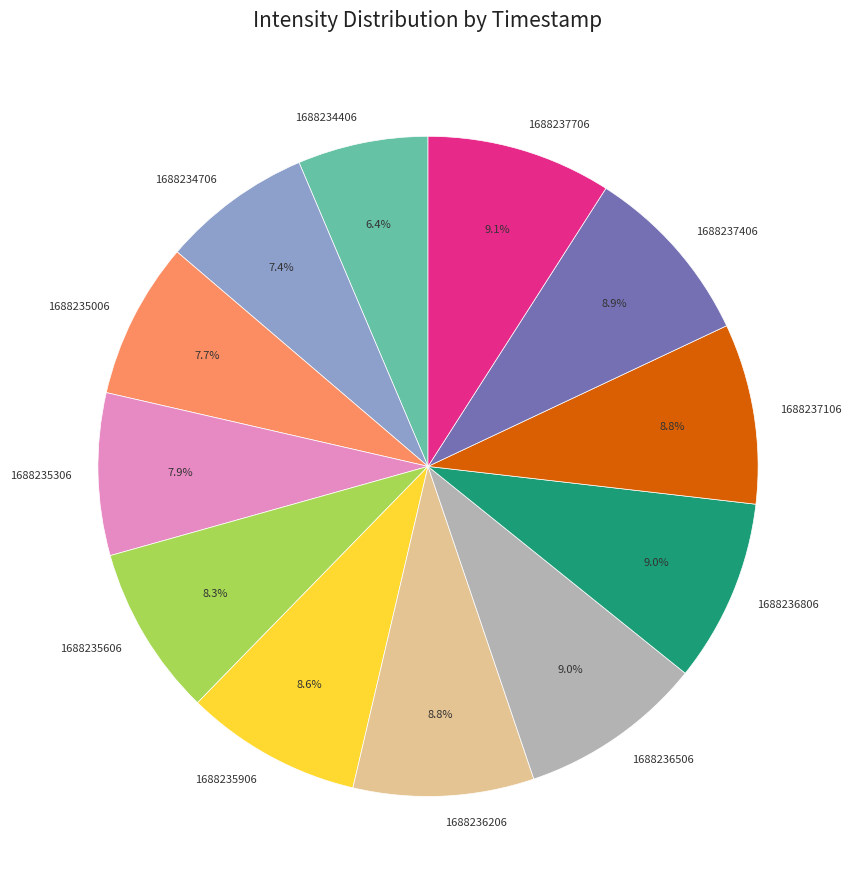

Which slice is the smallest?

1688234406